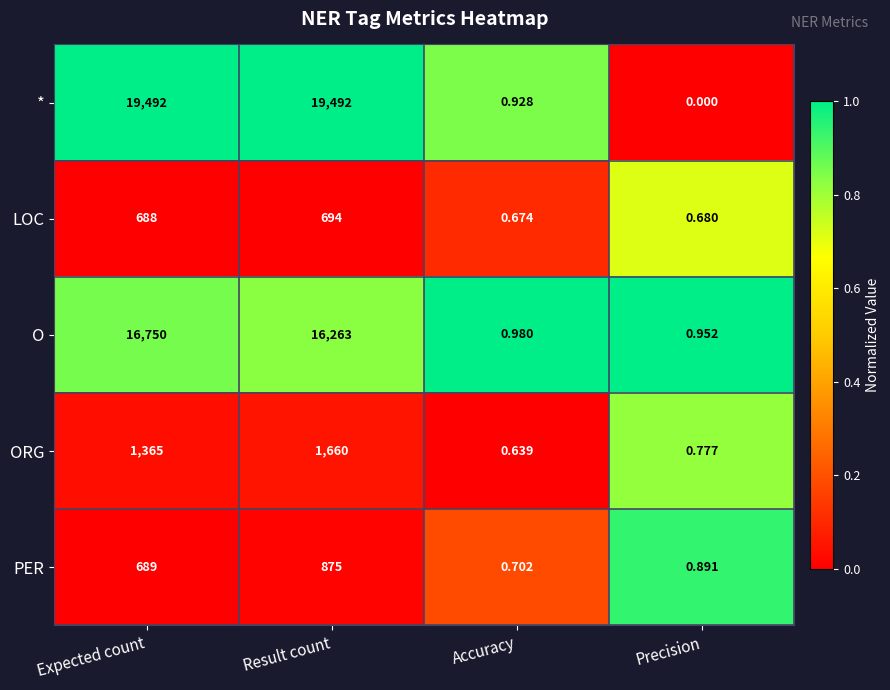

List the series in order of their peak value, lowest first.

LOC, PER, ORG, O, *